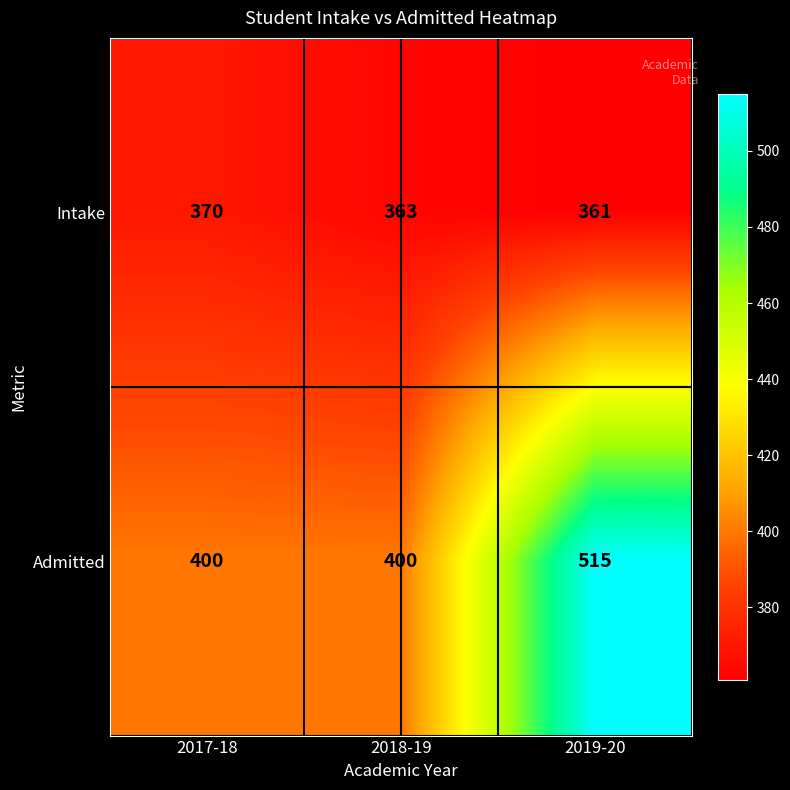

Reading right to left, extract all data points from this chart.

Intake: 2019-20=361	2018-19=363	2017-18=370
Admitted: 2019-20=515	2018-19=400	2017-18=400